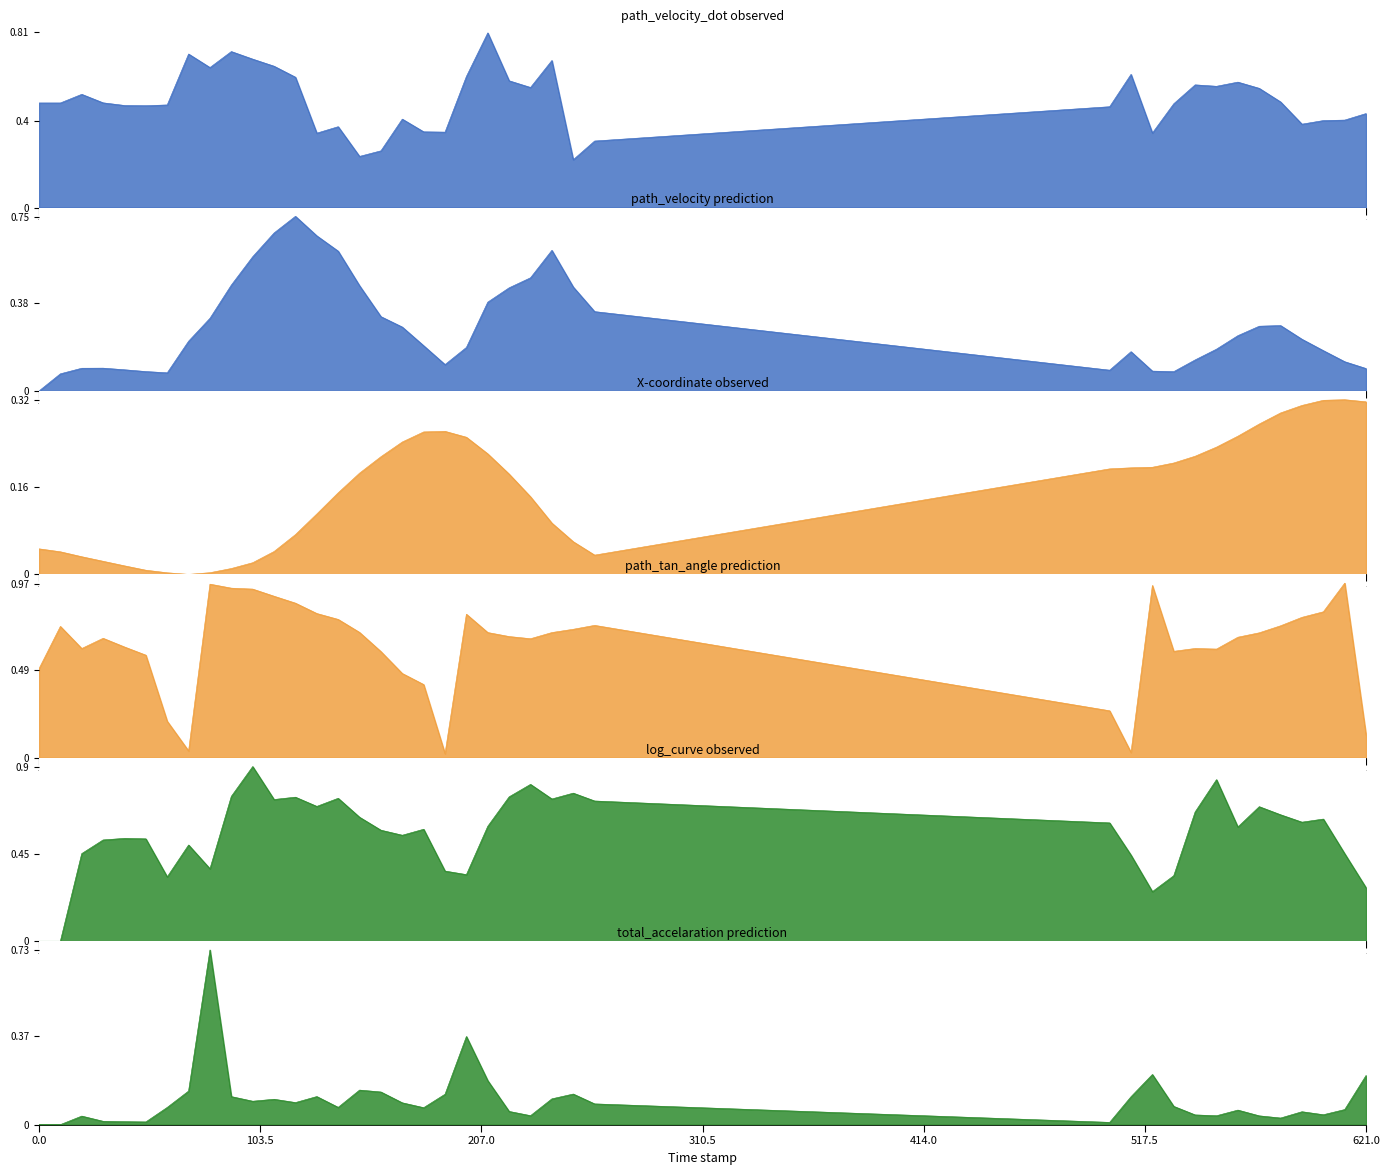

Rank the series at 210.0 from lowest to highest value.

total_accelaration, X-coordinate, path_velocity, log_curve, path_tan_angle, path_velocity_dot